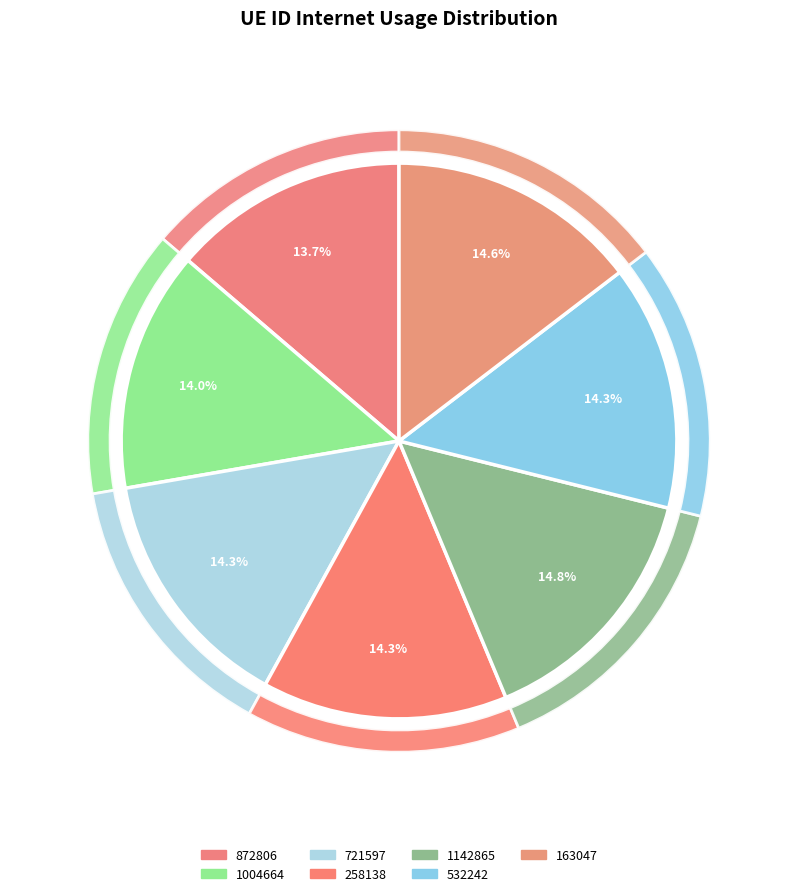

Is there any slice that represents more than half of the pie?

No